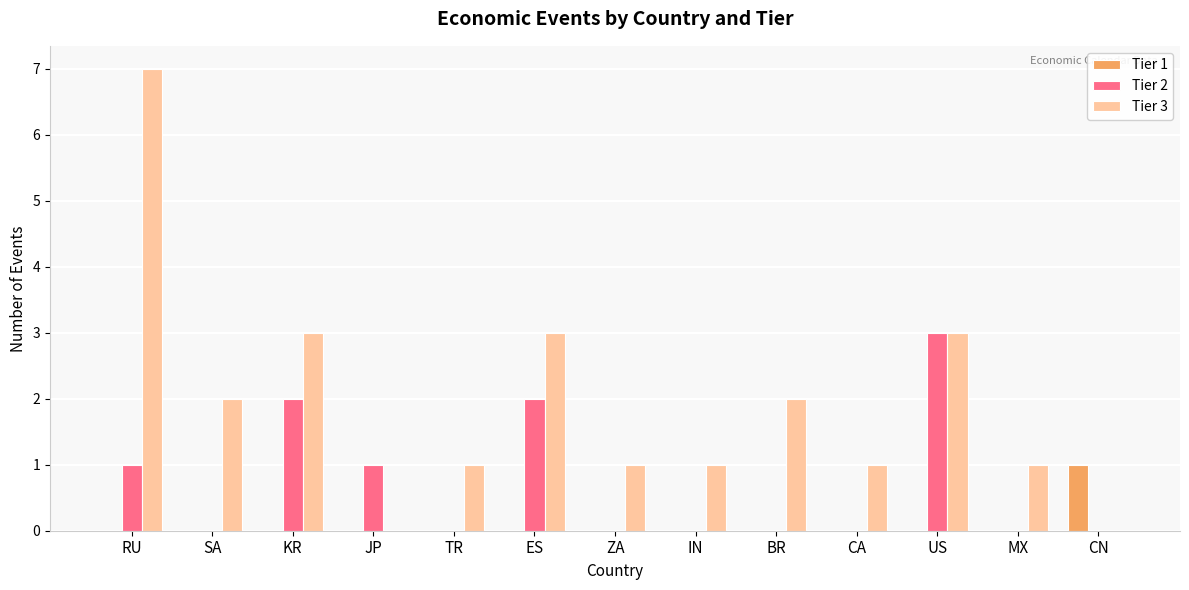

Which series has the largest range (max minus min)?

Tier 3